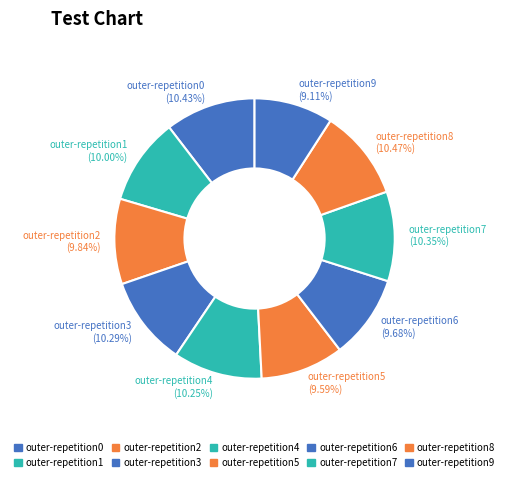

What percentage is the outer-repetition4 slice, to the nearest percent?

10%